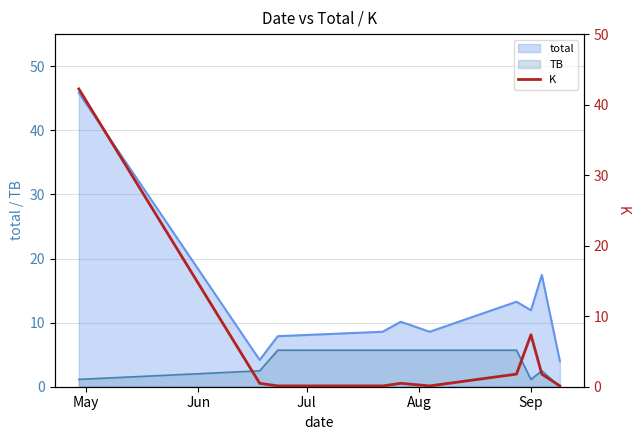

How many lines are shown in the chart?

1